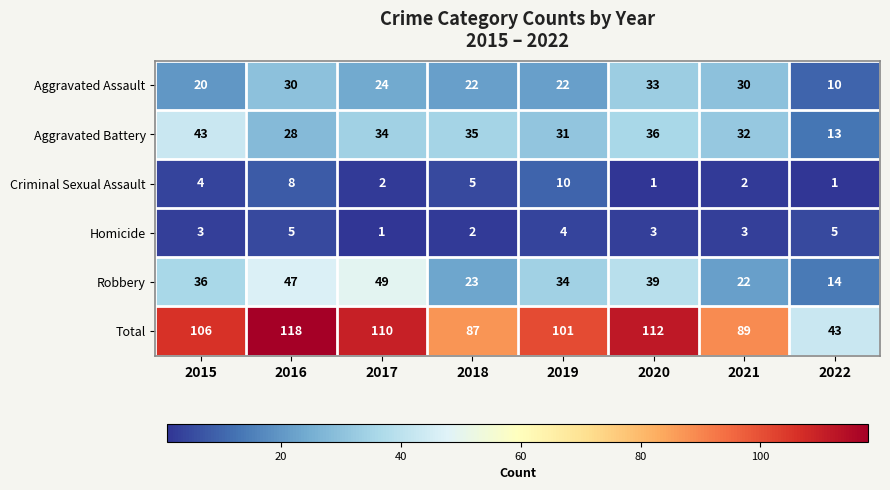

Where does the Aggravated Assault series first go above 24?

2016